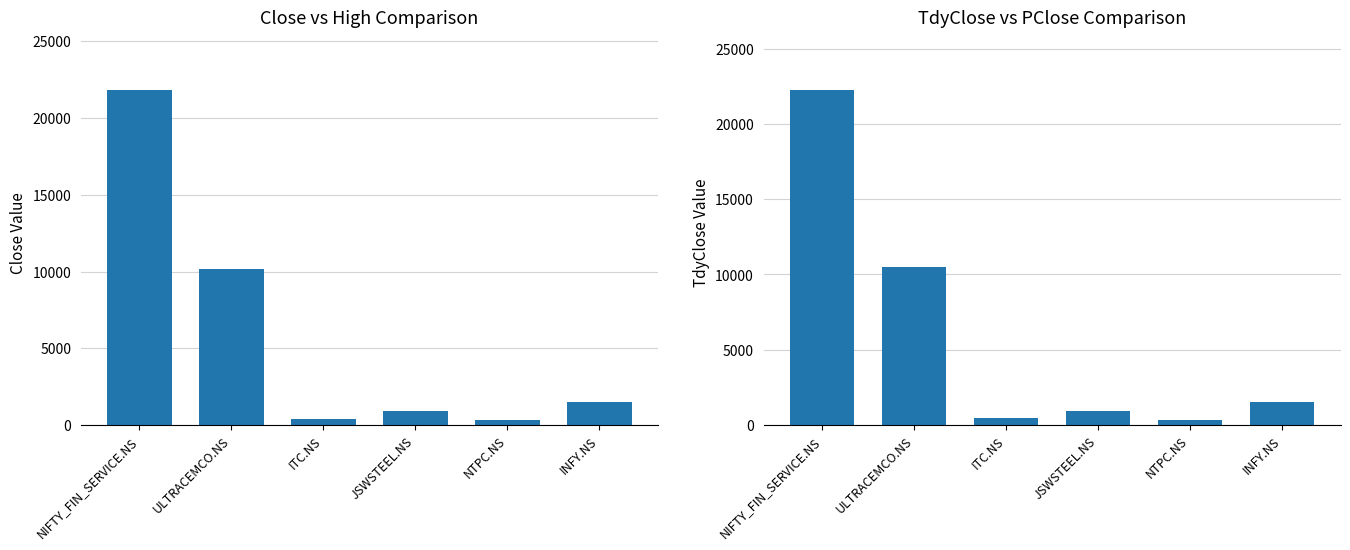

What is the sum of the Close values at ITC.NS and JSWSTEEL.NS?

1309.7